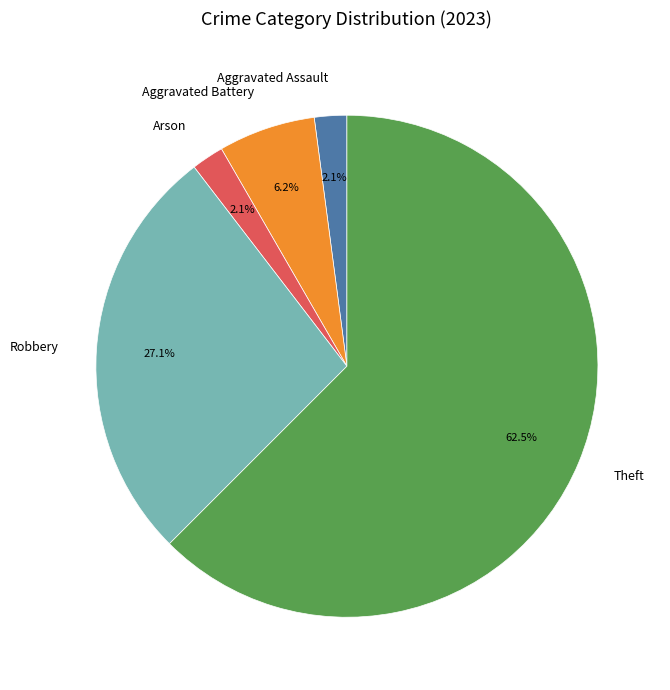

Which slice is the largest?

Theft